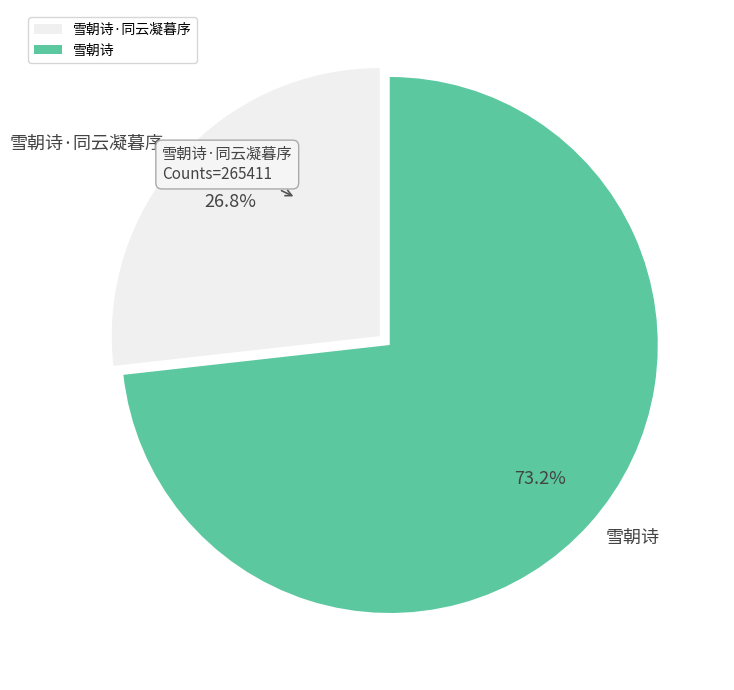

Is it true that 雪朝诗·同云凝暮序 is 35% of the pie?

False